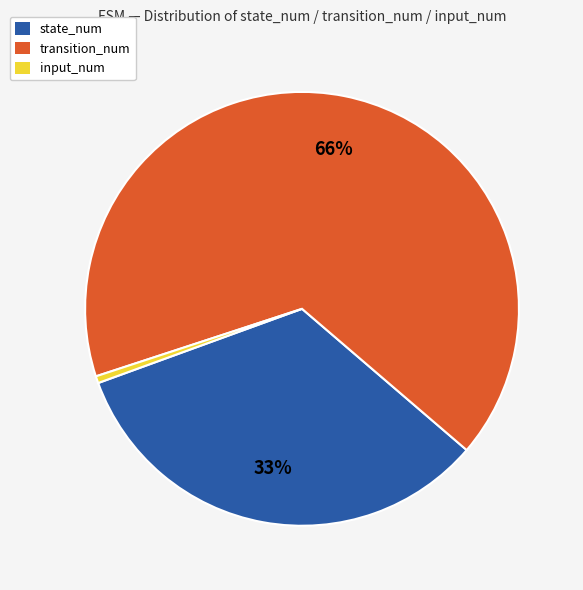

Rank the categories by value from lowest to highest.

input_num, state_num, transition_num